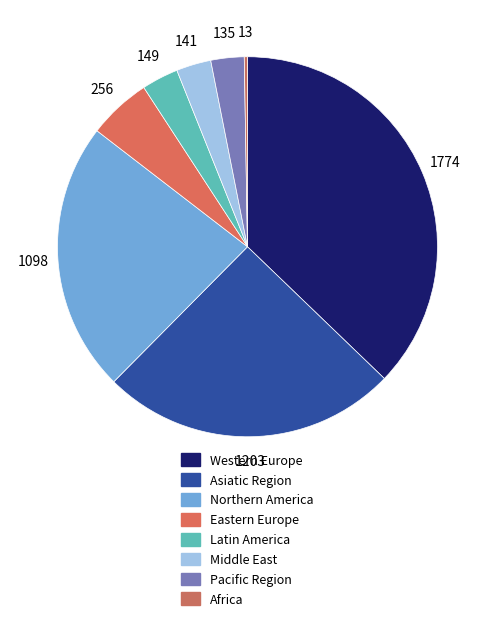

What is the largest slice in the pie chart?

Western Europe